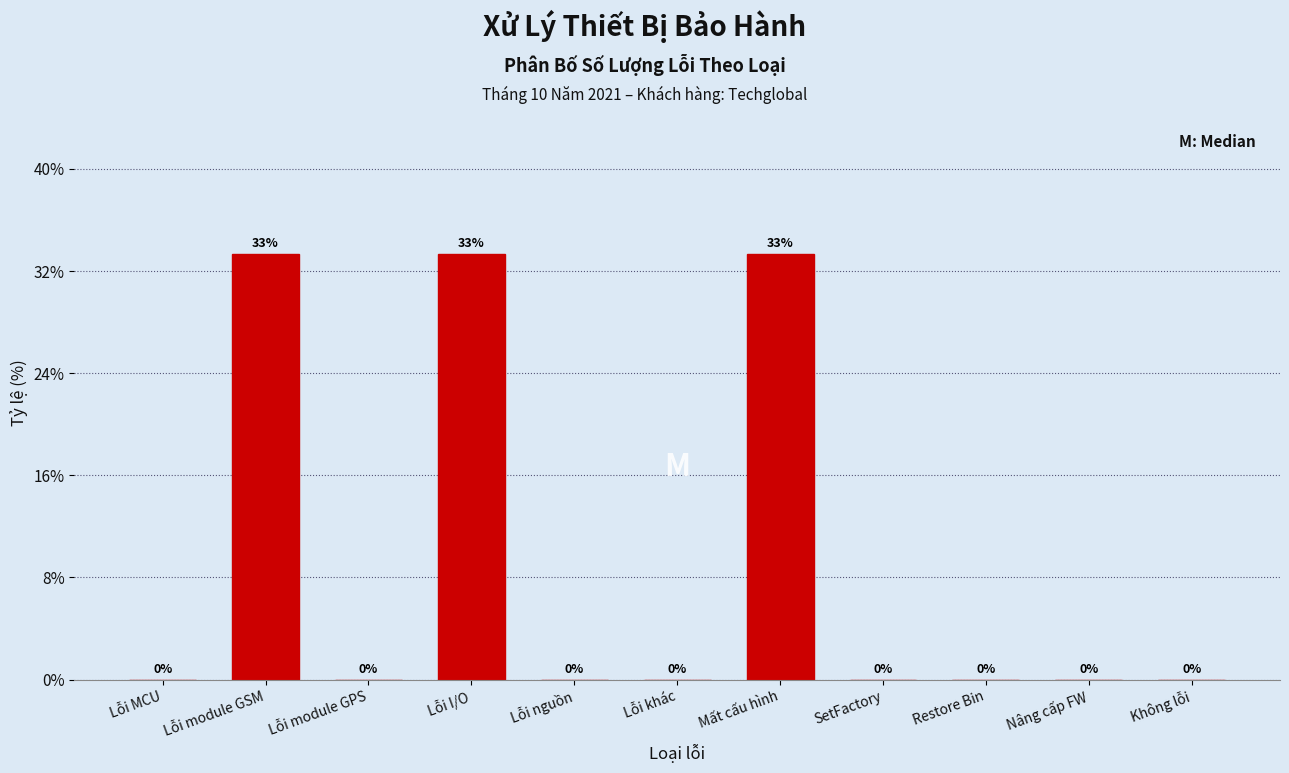

What is the maximum value shown in the chart?

33.3